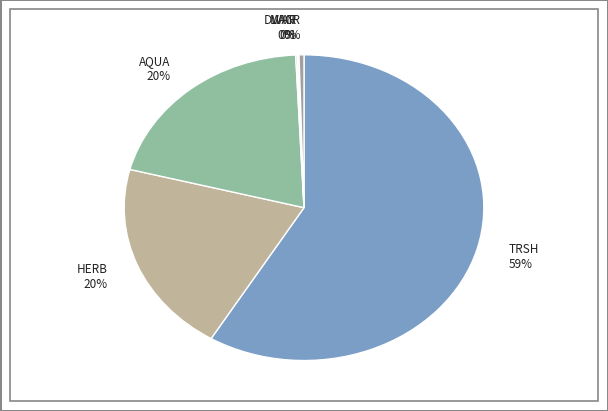

True or false: AQUA 20% accounts for 20% of the total.

True